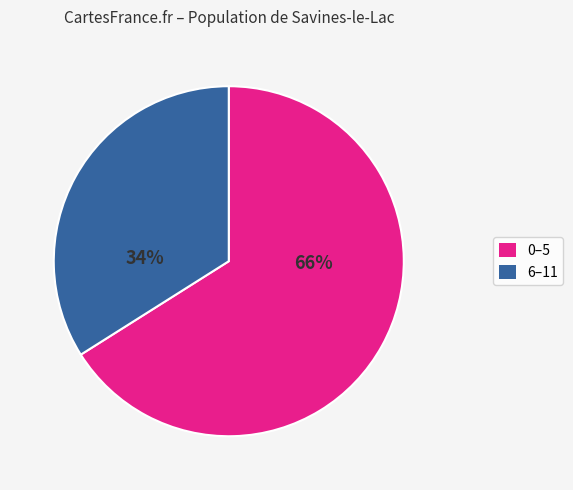

Does any single category account for the majority?

Yes